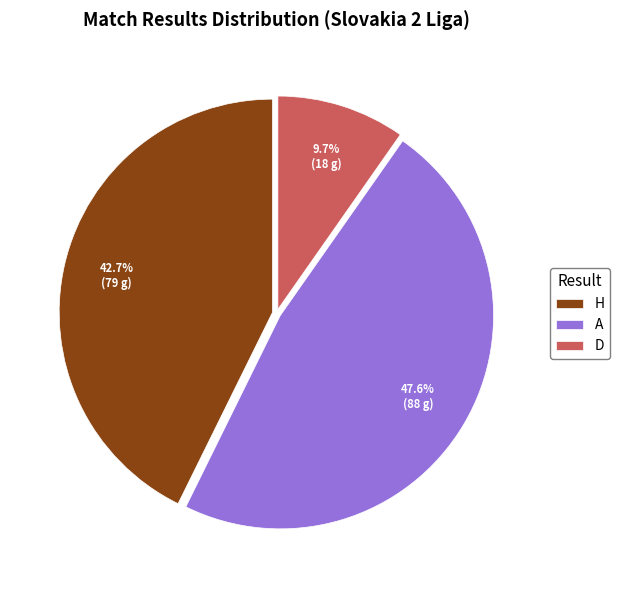

Combined, what portion of the pie is A and D?

57.3%